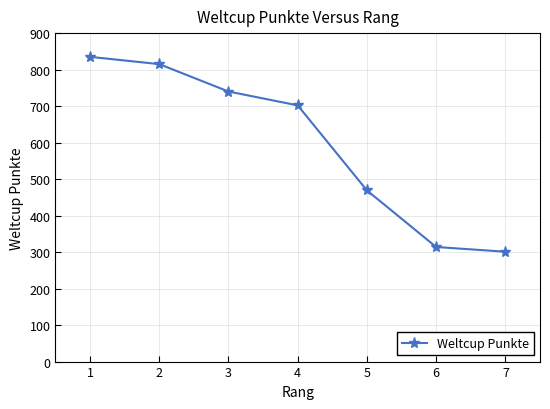

How many lines are shown in the chart?

1